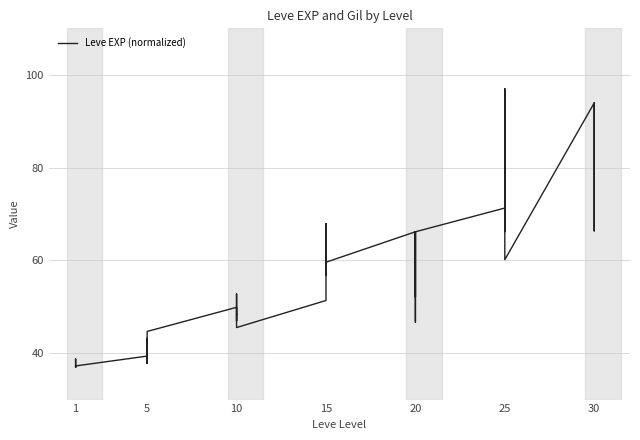

What is the label of the 34th point from the right?

30